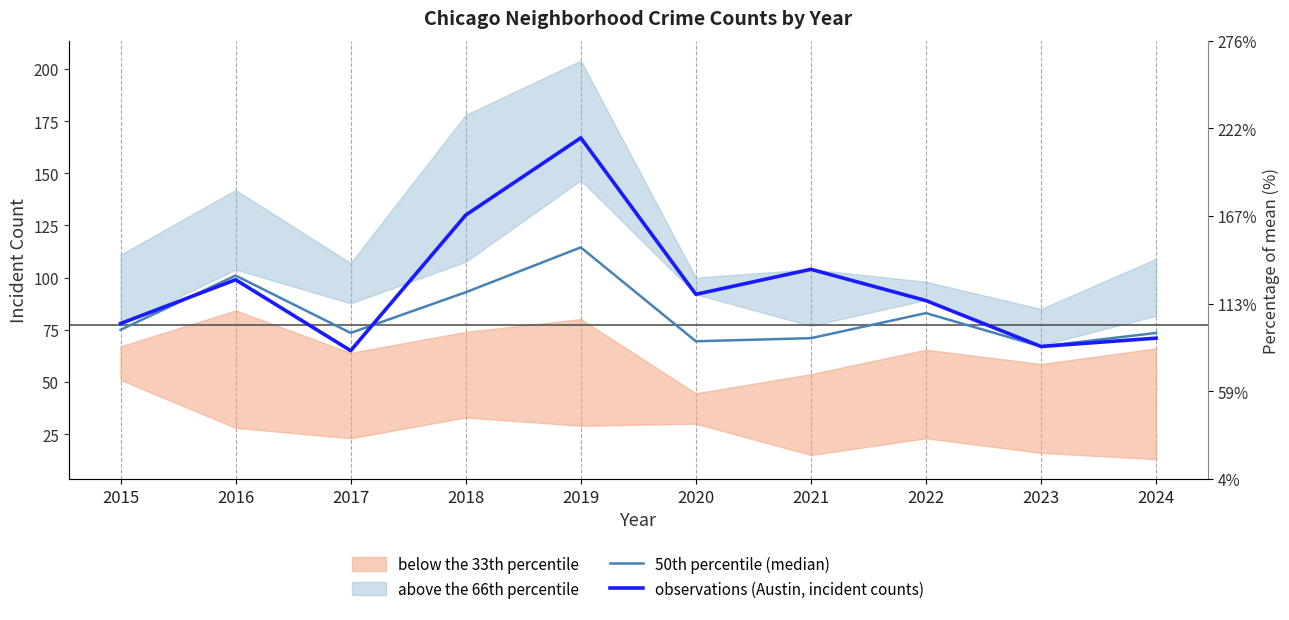

What is the difference between the second highest and minimum values in the observations (Austin, incident counts) series?

65.0